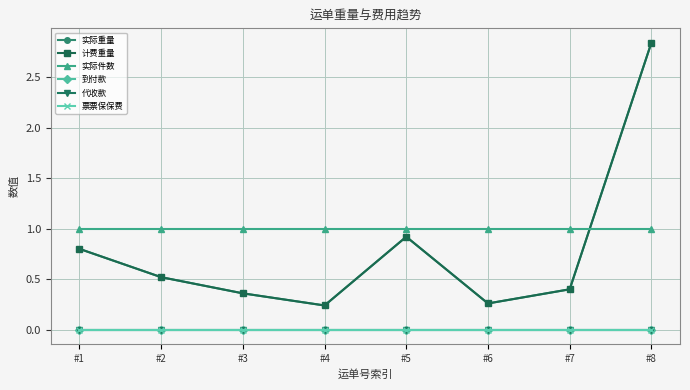

How many lines are shown in the chart?

6